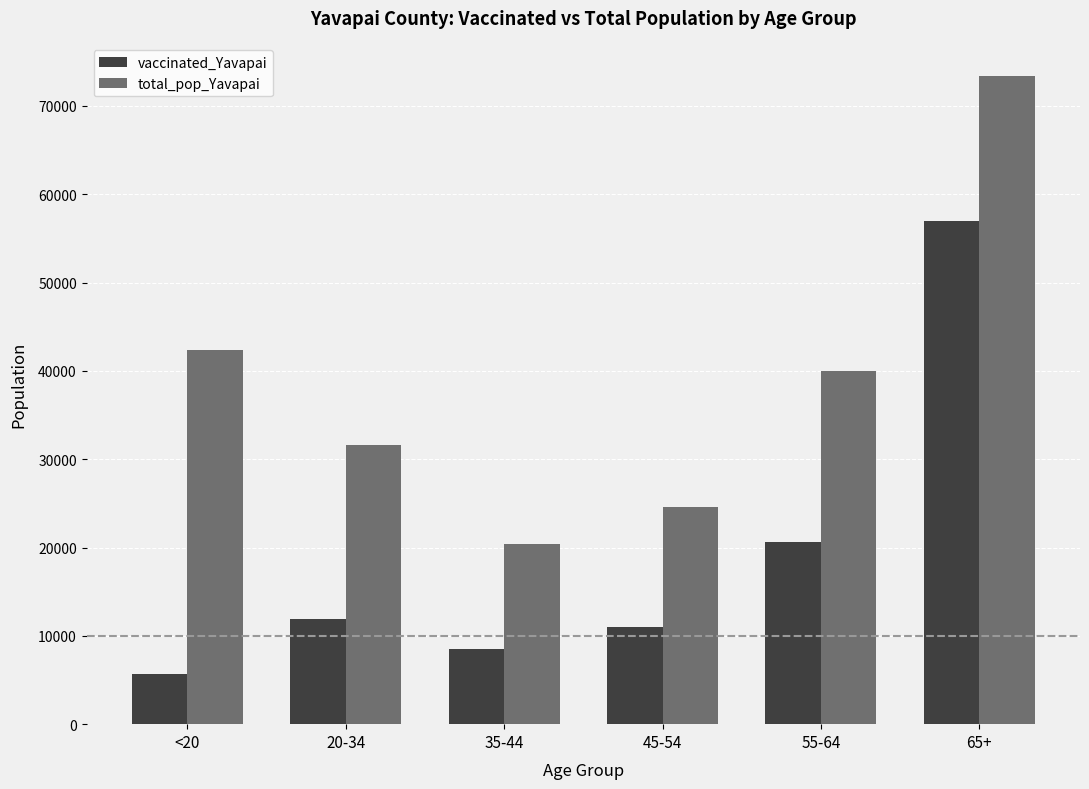

At how many categories does at least one series exceed 69346?

1